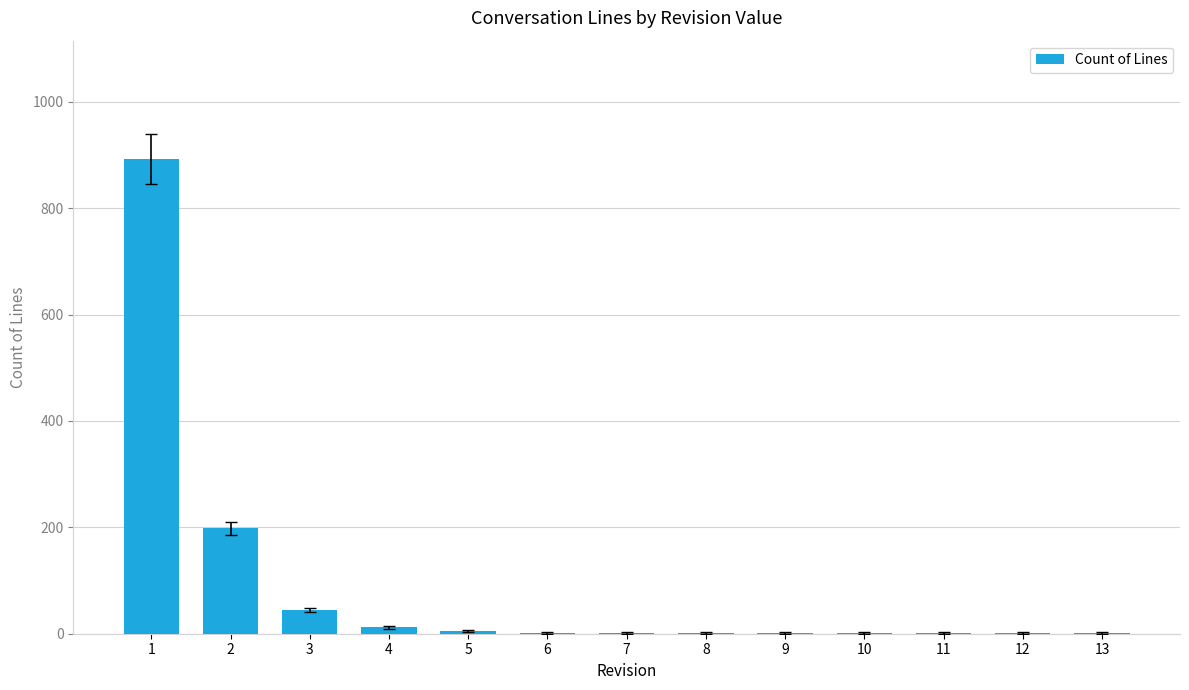

What is the sum of all values?

1161